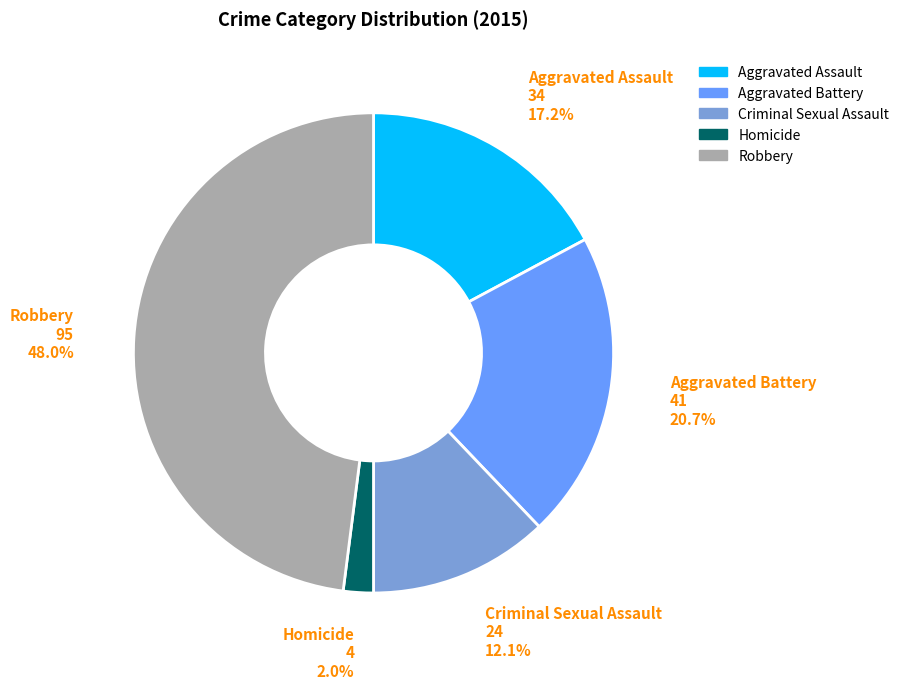

To the nearest percent, what is the combined percentage of Criminal Sexual Assault and Aggravated Assault?

29%